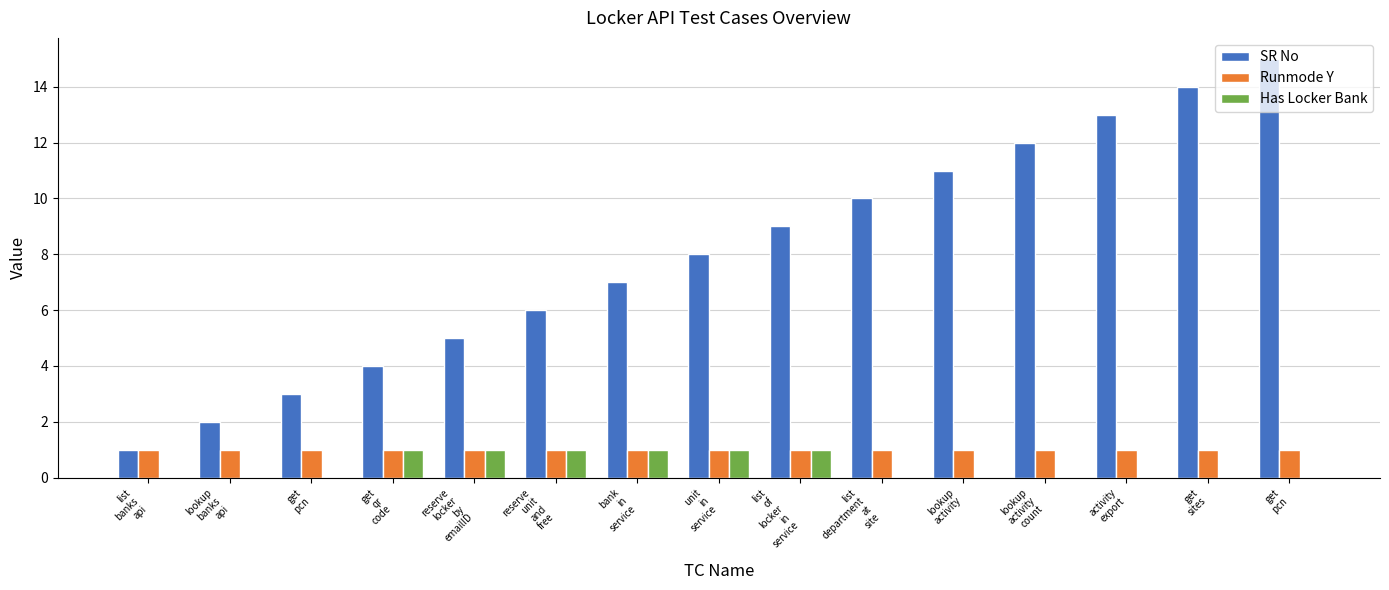

What is the maximum value shown in the chart?

15